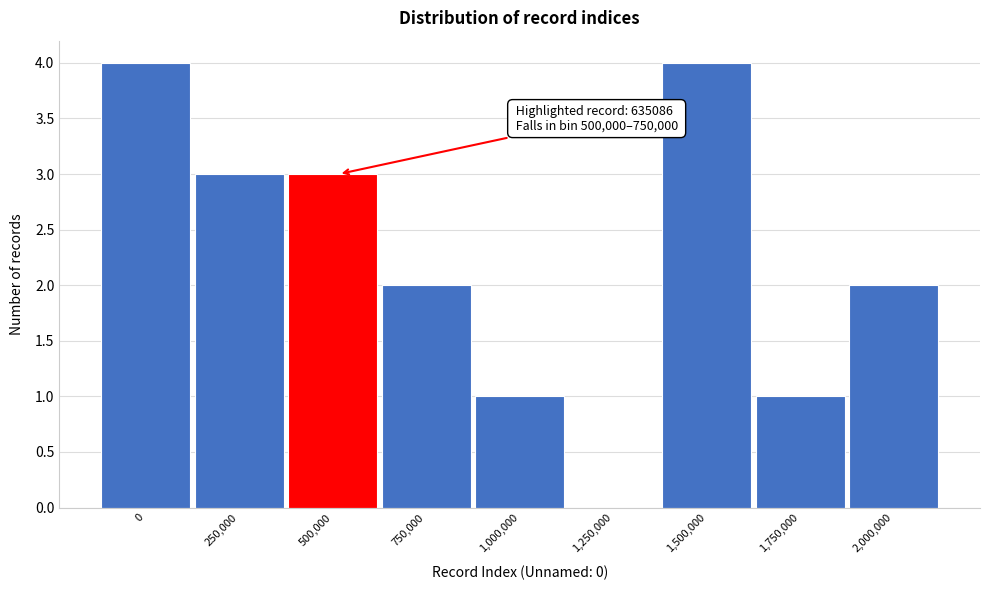

Reading left to right, transcribe all the data shown in this chart.

0=4	250,000=3	500,000=3	750,000=2	1,000,000=1	1,250,000=0	1,500,000=4	1,750,000=1	2,000,000=2